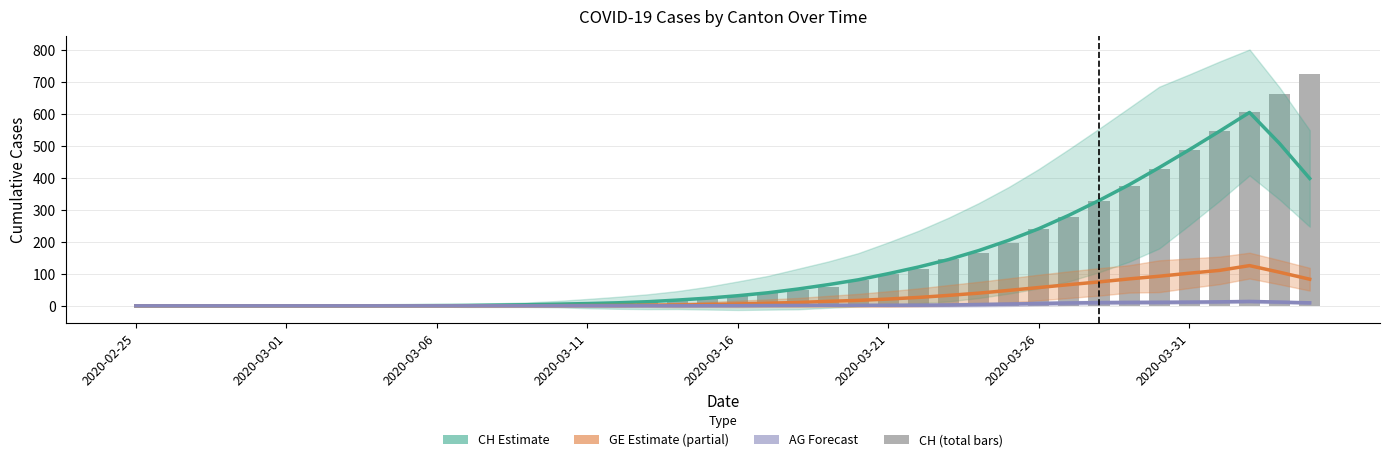

What is the value of the AG Forecast bar at the 22nd from the left?

0.8